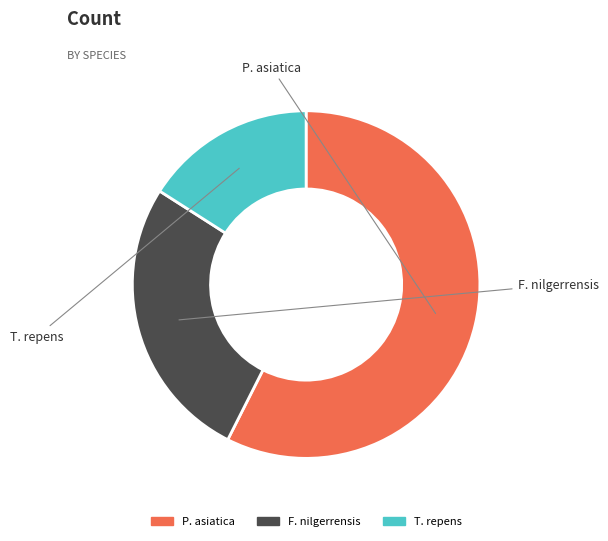

The T. repens slice represents 25% of the pie. True or false?

False